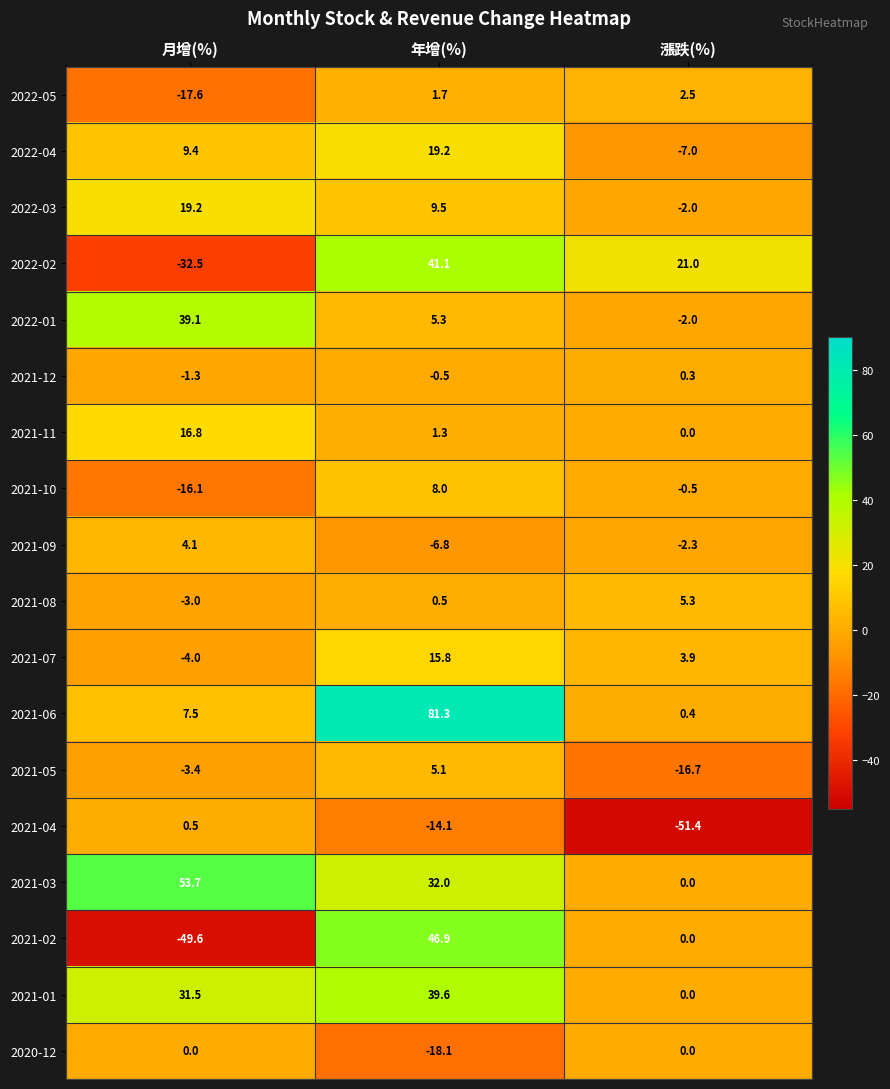

The 2022-03 series shows 11.4 at 月增(%). True or false?

False